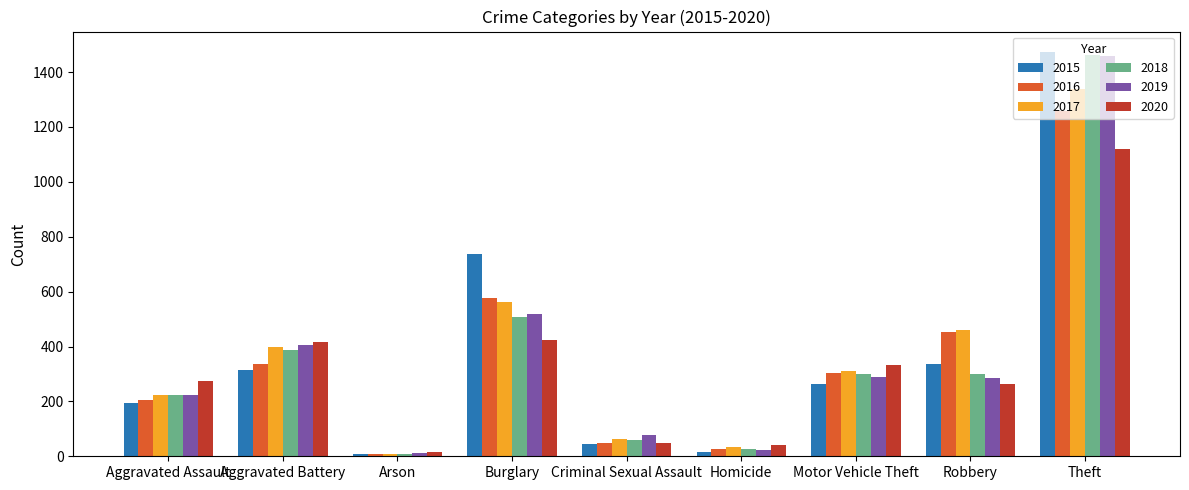

Which series has the largest range (max minus min)?

2015